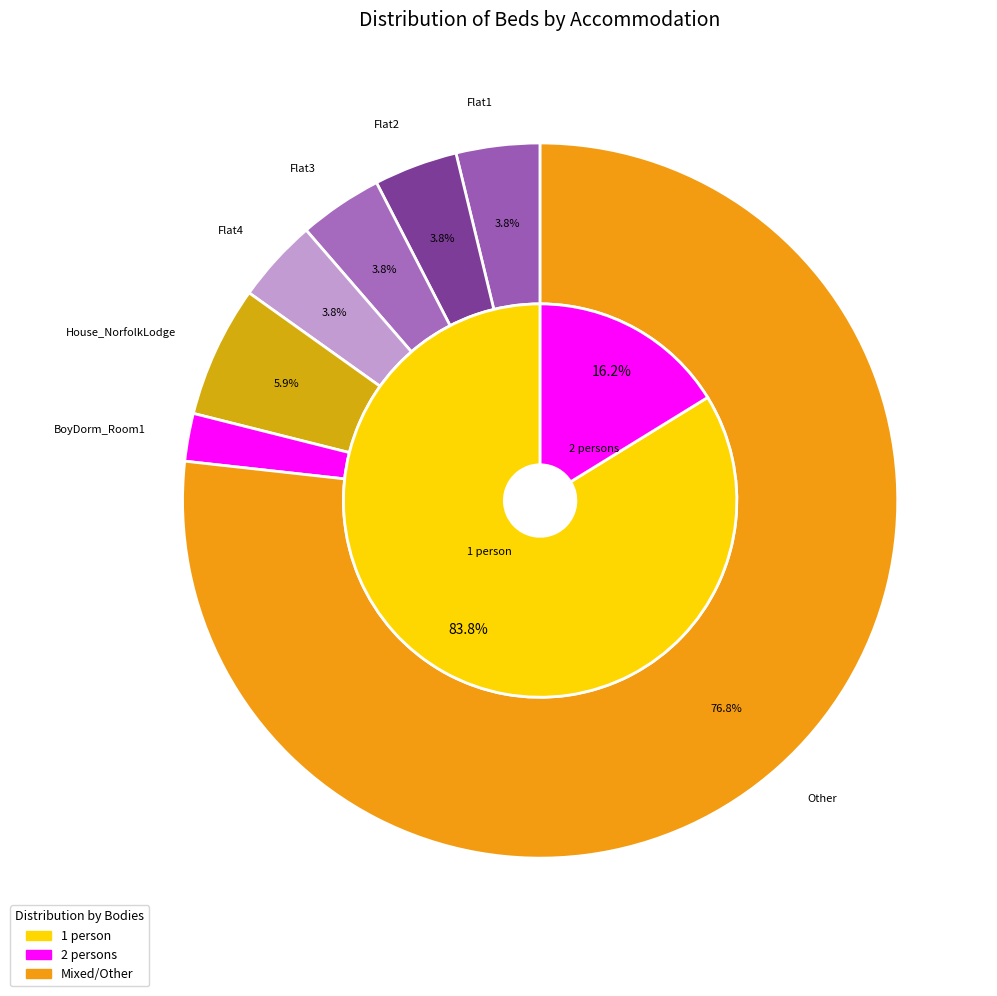

Which category has the smallest portion of the pie?

BoyDorm